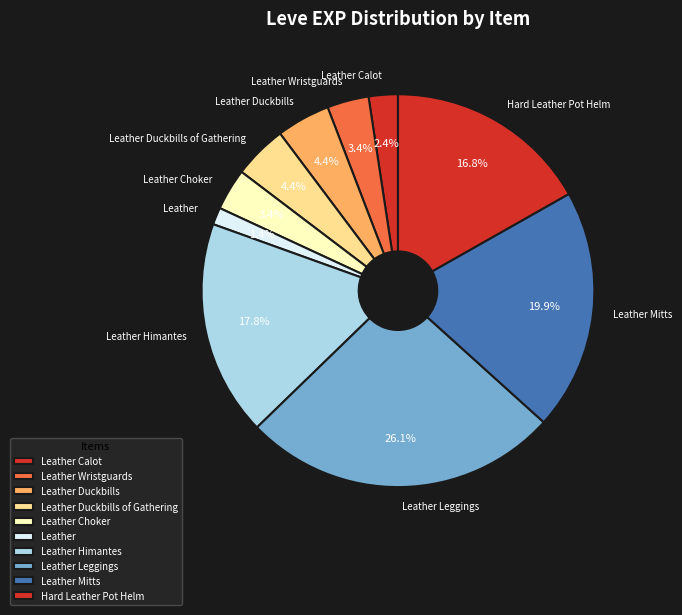

What is the largest slice in the pie chart?

Leather Leggings